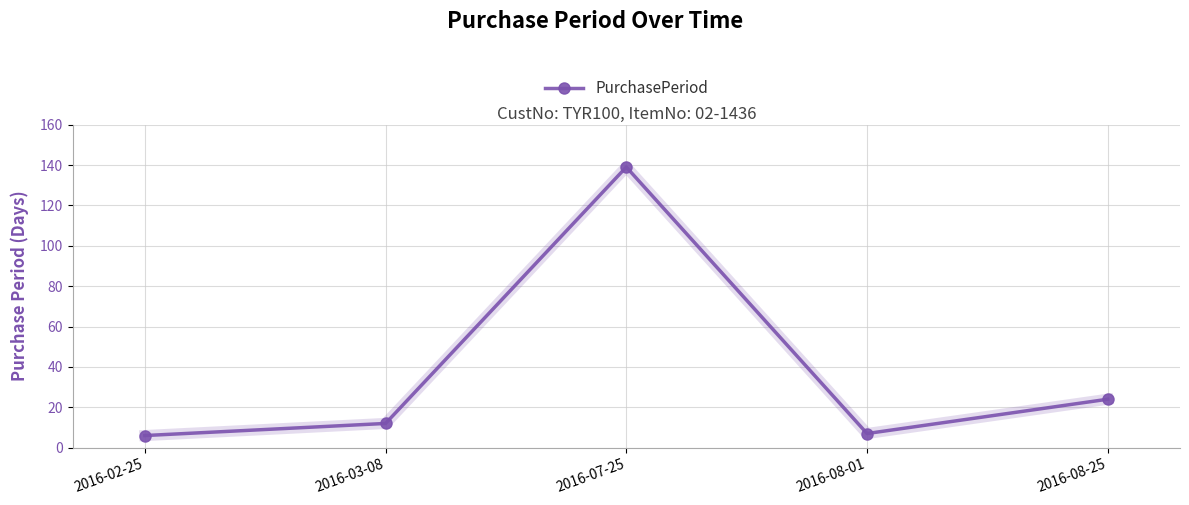

True or false: the data shows 24 at 2016-08-25.

True